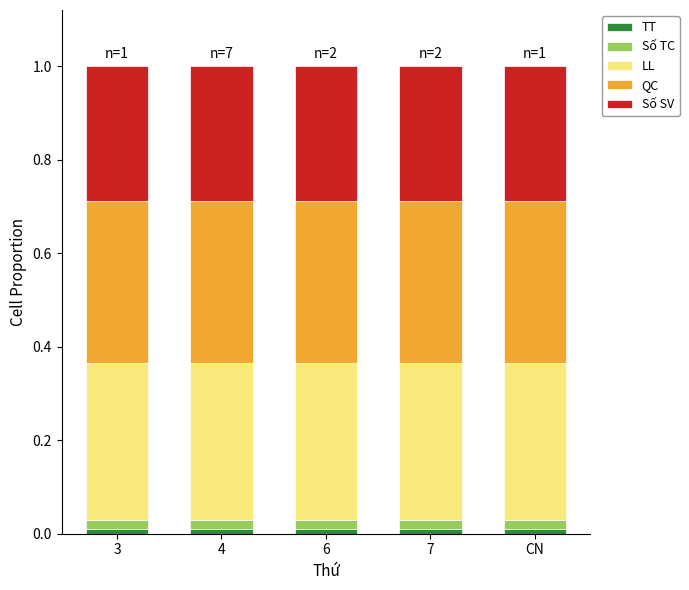

Are the bars grouped side by side (vs. stacked)?

No